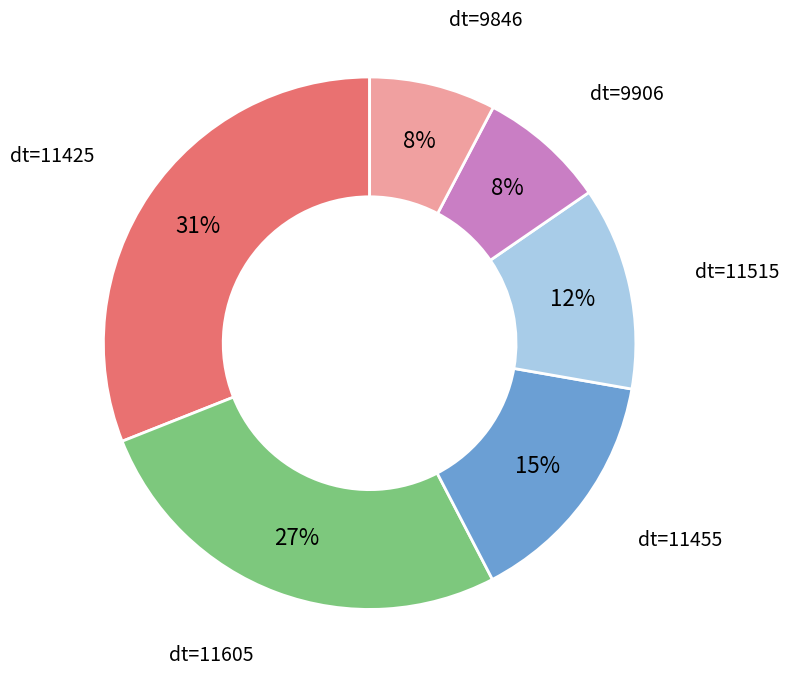

What is the largest slice in the pie chart?

dt=11425